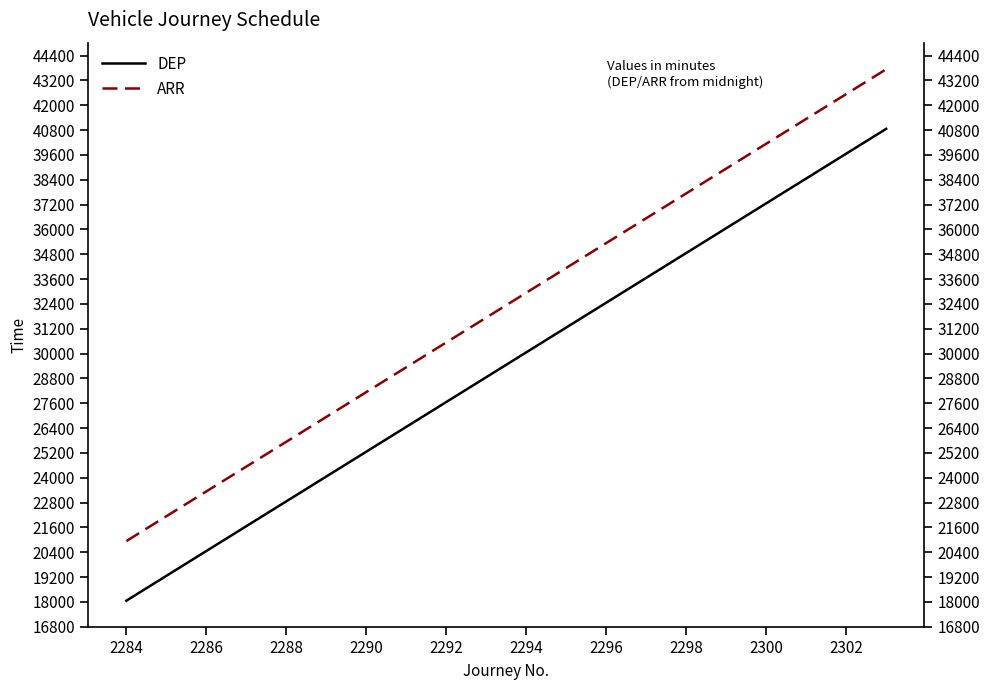

Is the value of DEP at 2298 greater than the value of ARR at 2300?

No